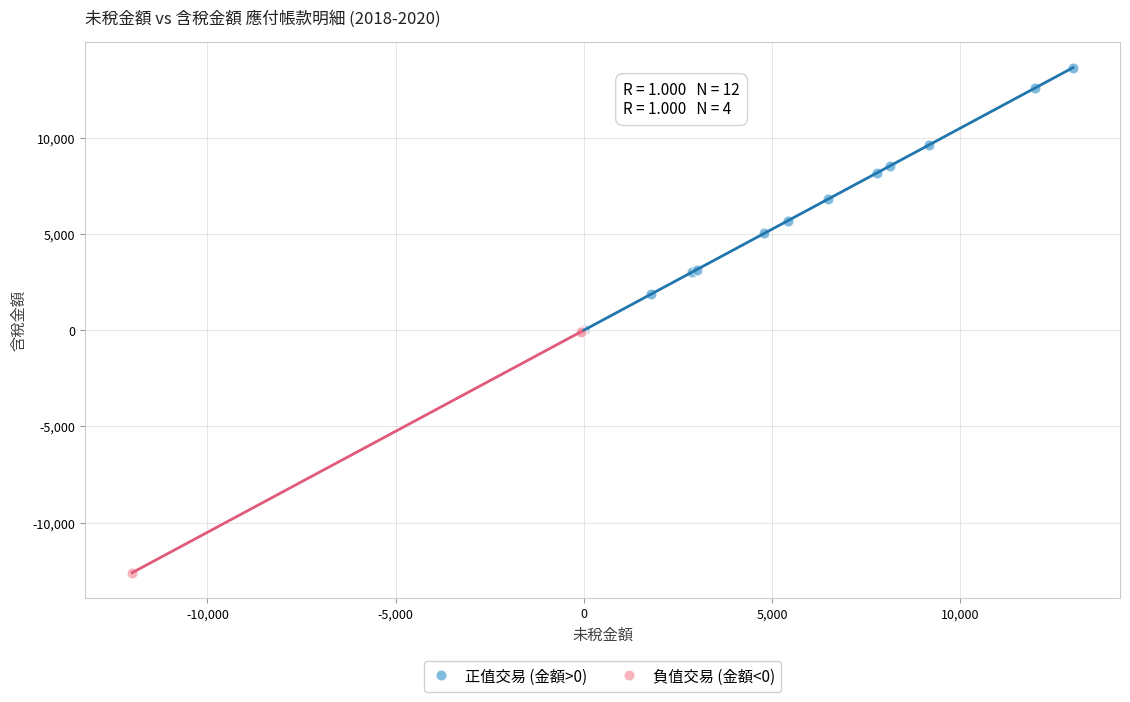

Which series contains the highest Y value?

正值交易 (金額>0)